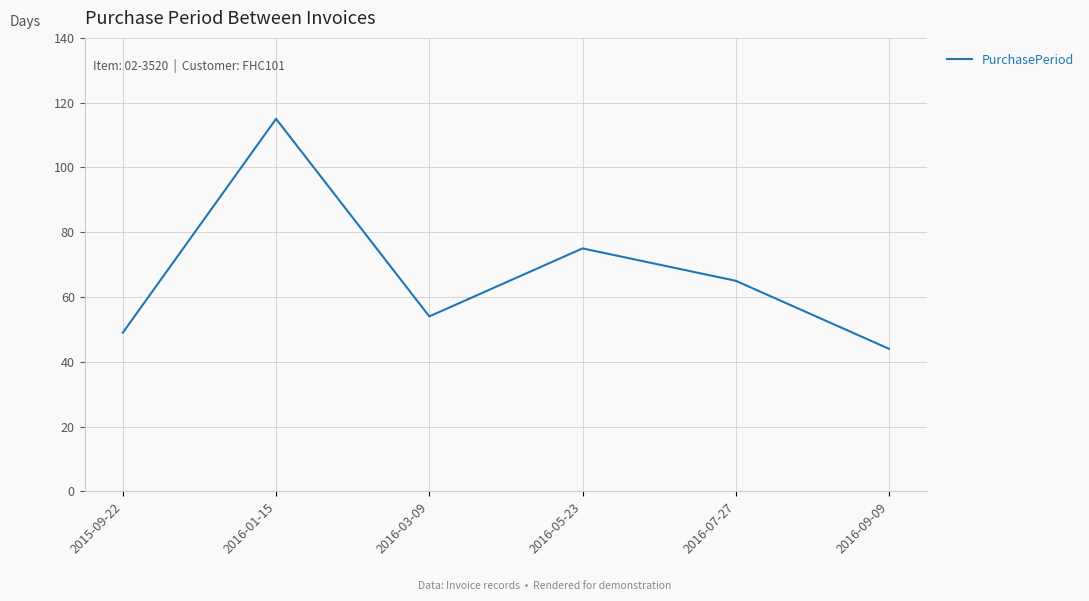

Which label corresponds to the smallest value in the chart?

2016-09-09